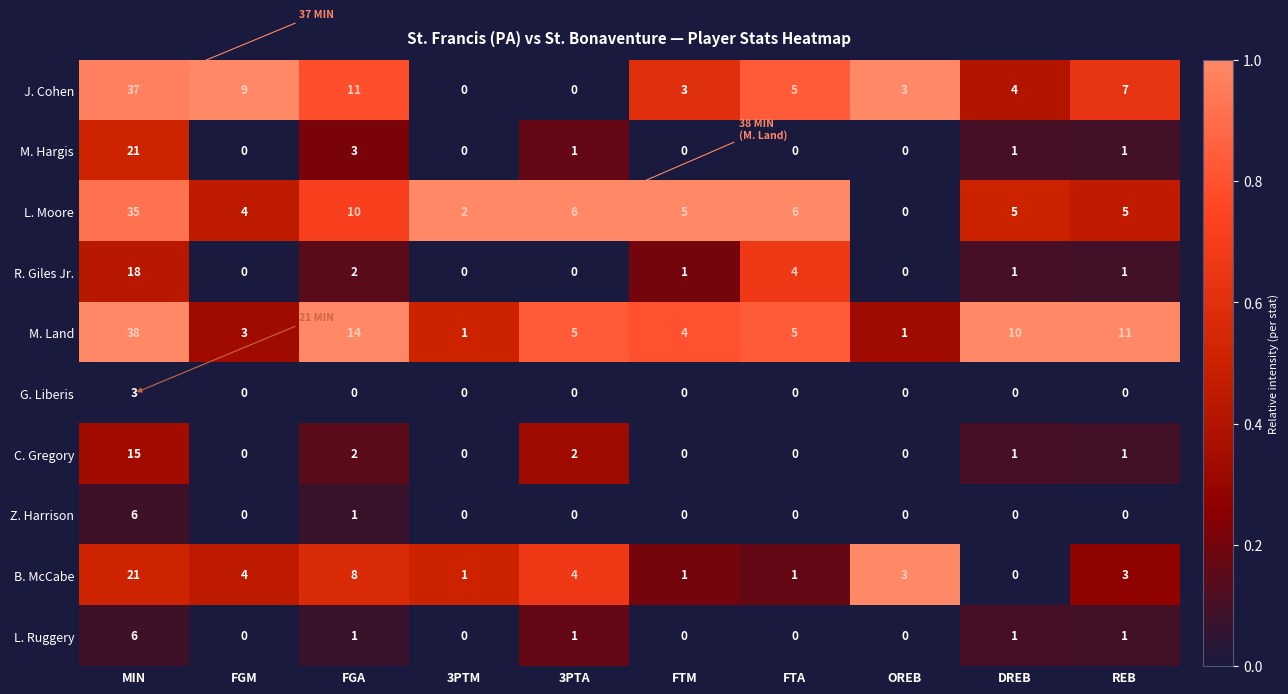

What is the spread (max minus min) of values at FTA?

6